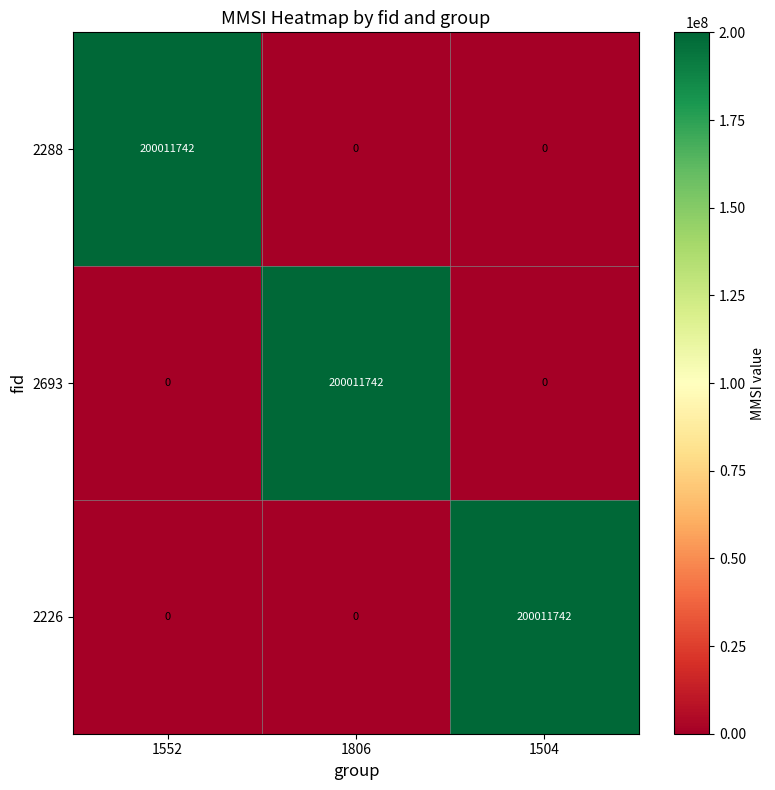

What is the greatest value displayed?

200011742